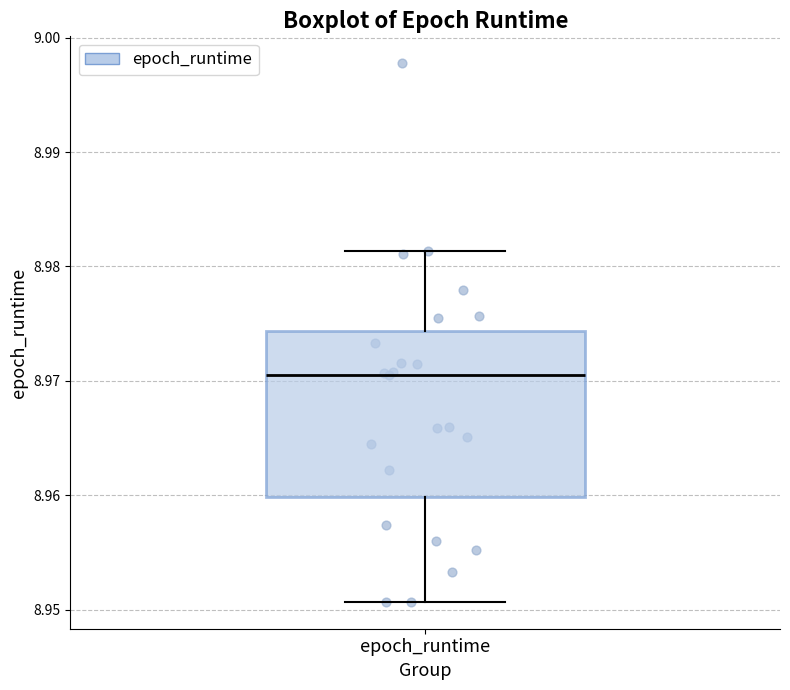

Read this box plot against the y-axis: the position of the median line, the range covered by the box, and the ends of both whiskers. The values are not printed on the chart, so give them approximately, as read against the axis.

median 8.971, box 8.960 to 8.974, whiskers 8.951 to 8.981